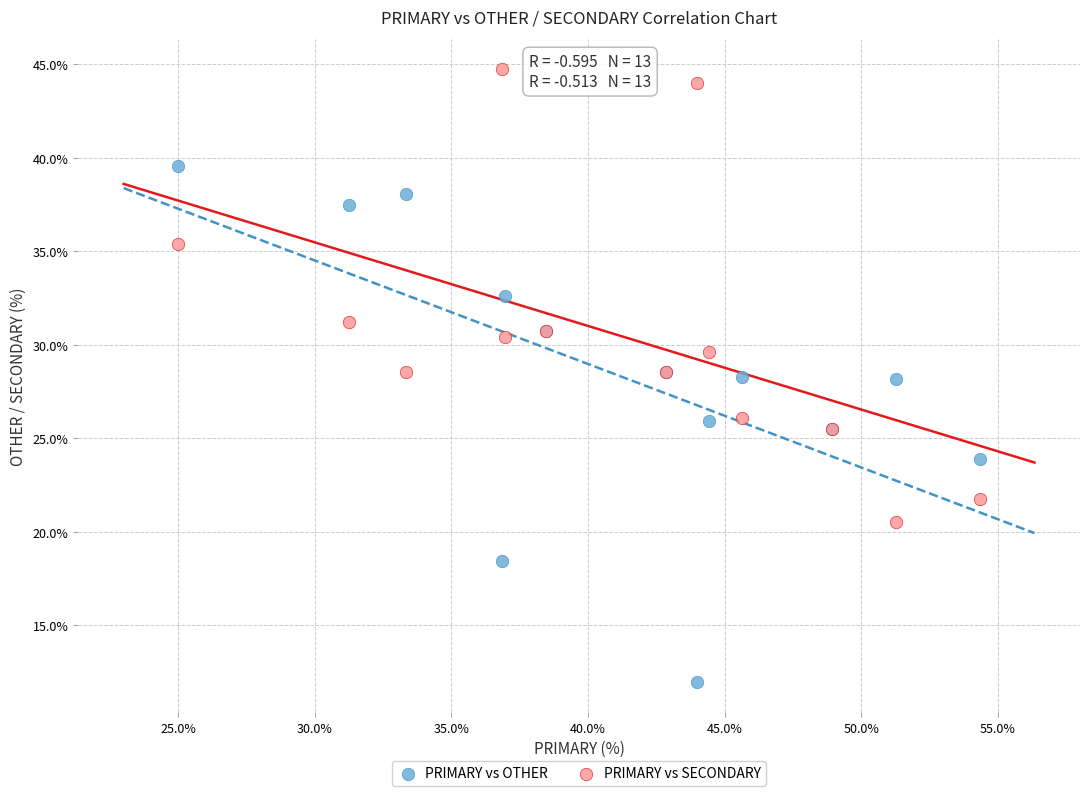

Which series reaches the minimum Y coordinate?

PRIMARY vs OTHER